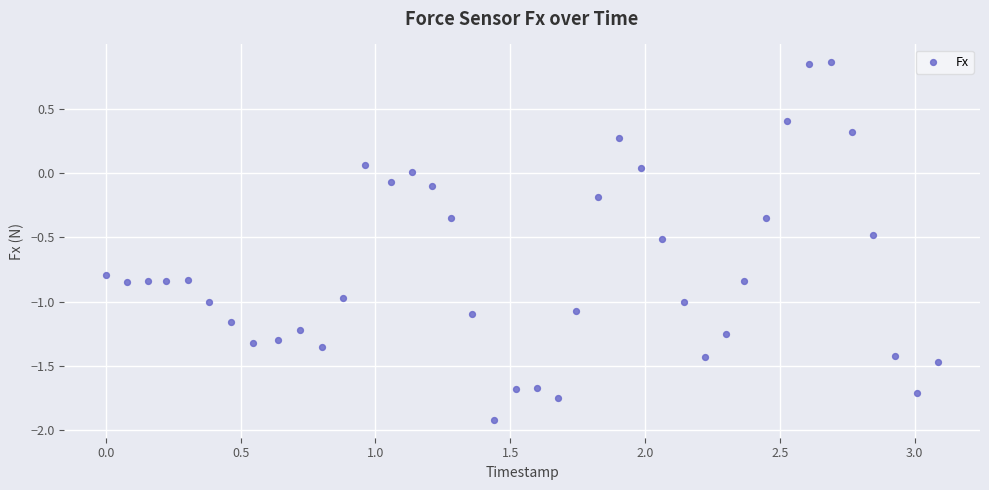

What is the range of X values (max minus min)?

3.1